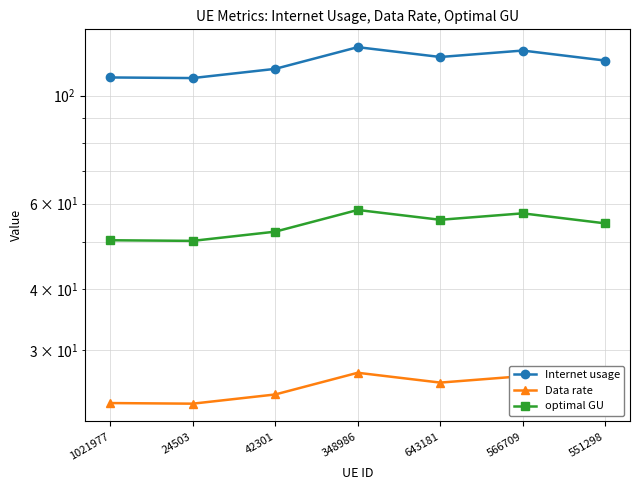

True or false: Data rate and Internet usage intersect in this chart.

False